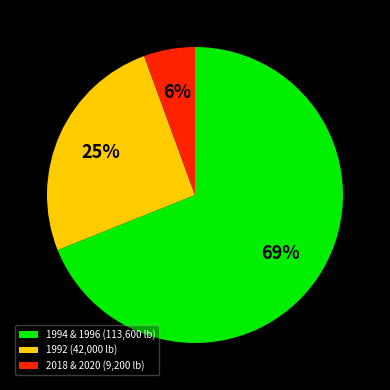

To the nearest percent, what is the average slice percentage?

33%